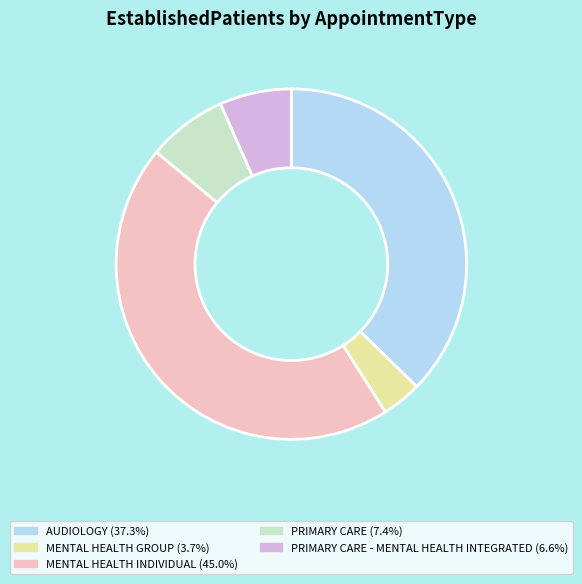

Is there any slice that represents more than half of the pie?

No